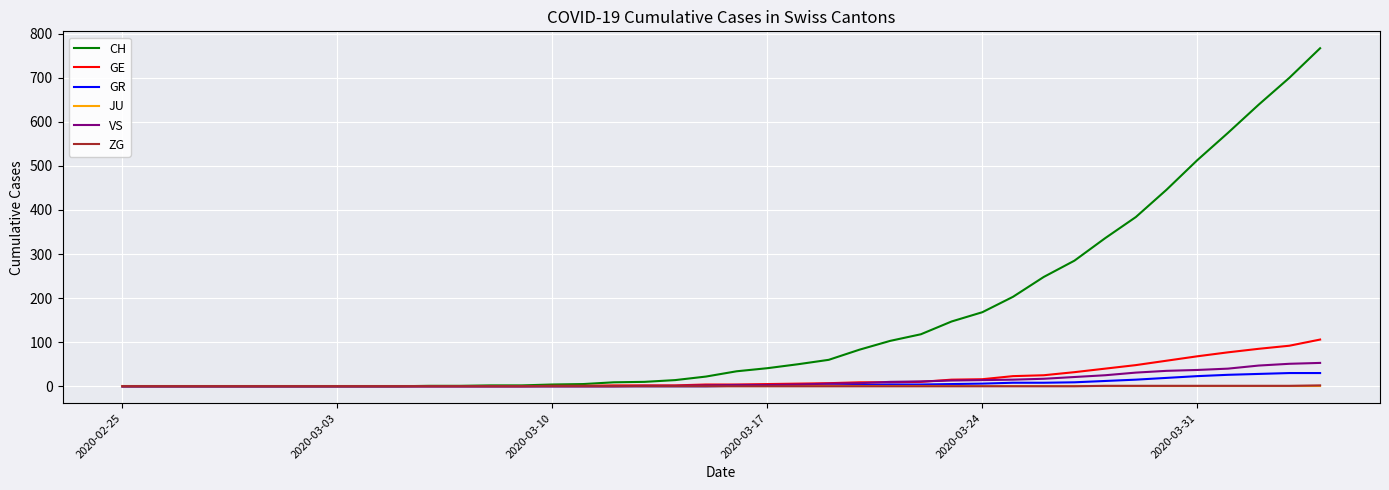

Which series has the largest range (max minus min)?

CH